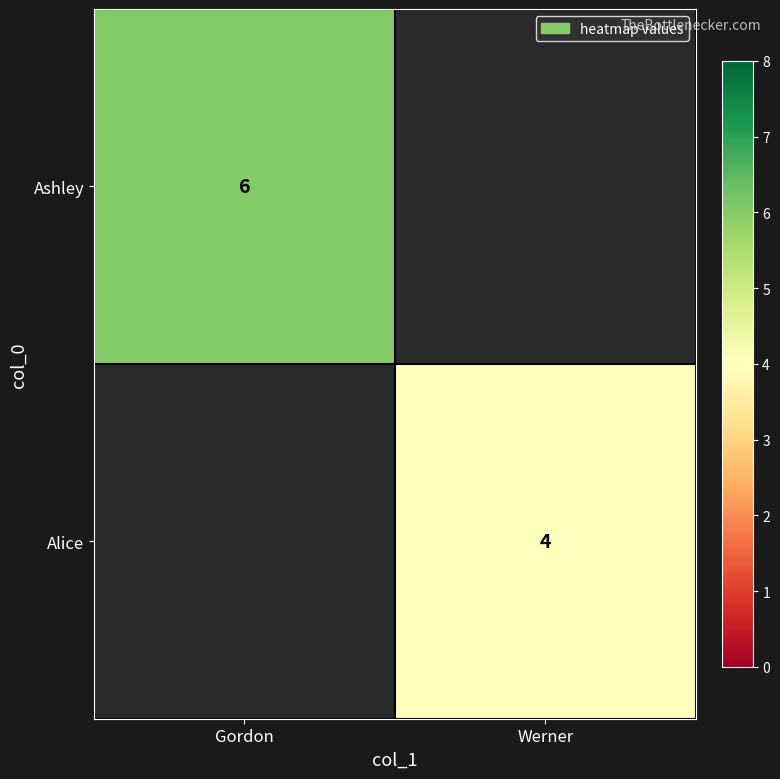

Between Werner and Gordon, which is larger?

Gordon